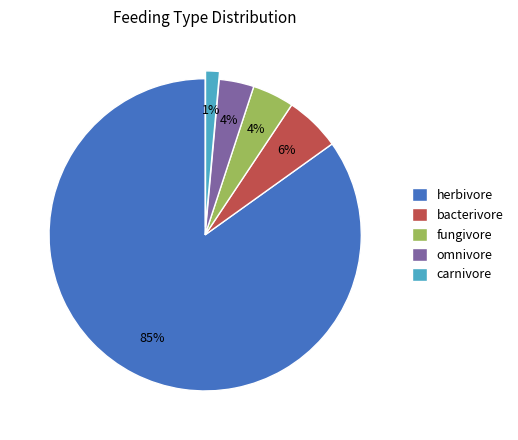

Do omnivore and fungivore together represent more than half of the pie?

No